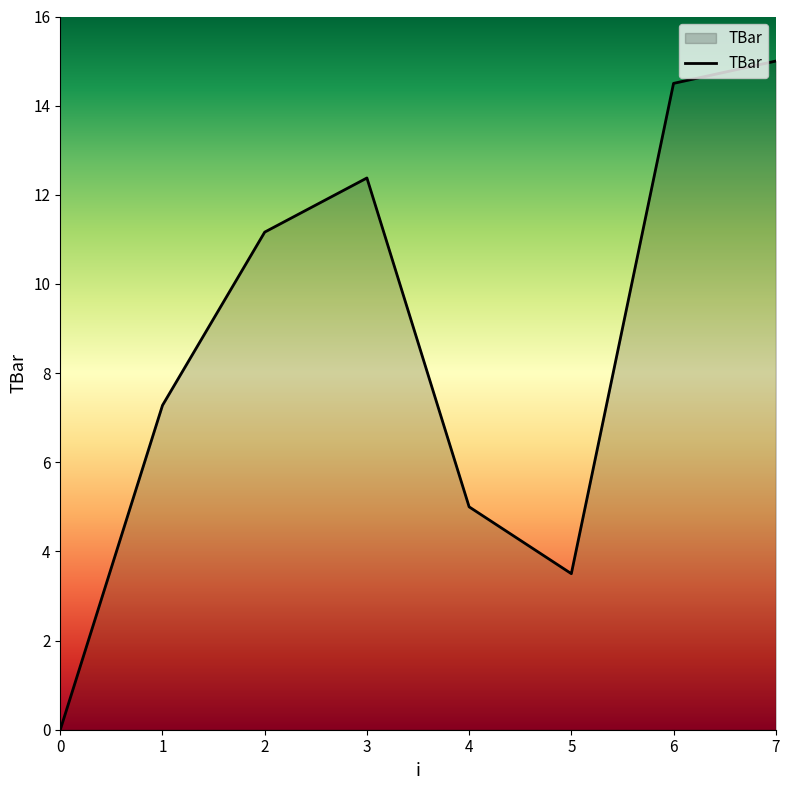

At which category does the chart reach its peak across all series?

7